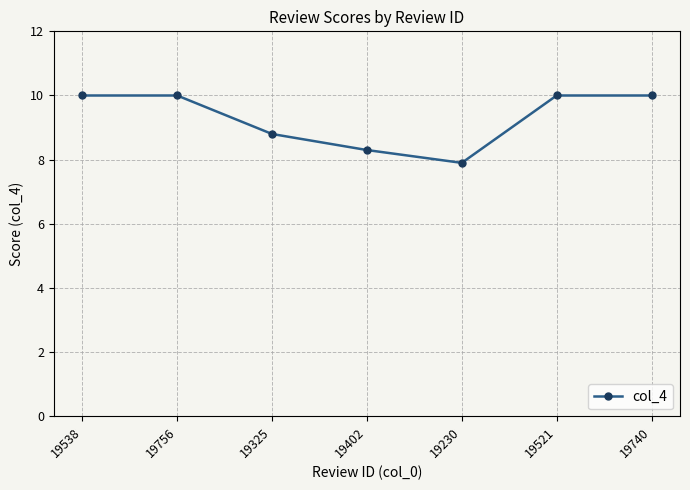

Reading right to left, list all the values displayed in this chart.

19740=10.0	19521=10.0	19230=7.9	19402=8.3	19325=8.8	19756=10.0	19538=10.0